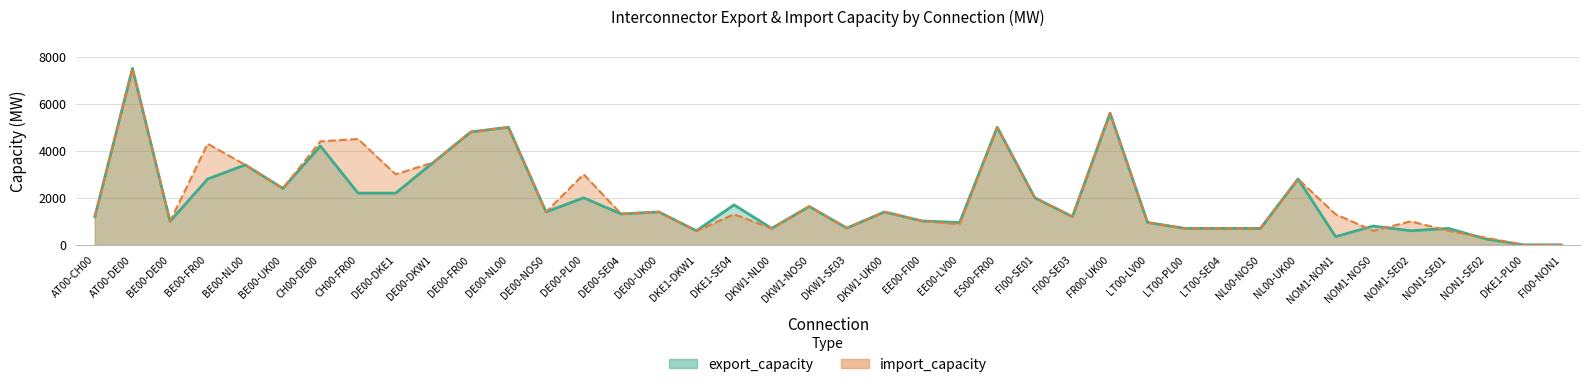

What is the highest value of the export_capacity series?

7500